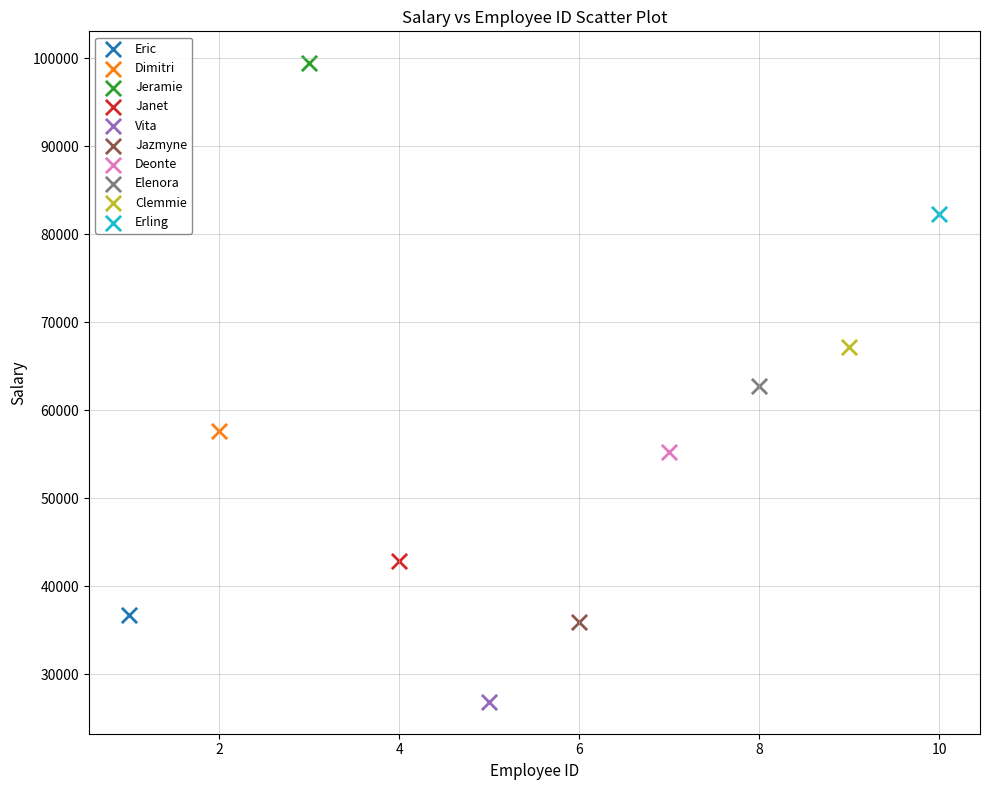

What are all the series names shown in the legend?

Eric, Dimitri, Jeramie, Janet, Vita, Jazmyne, Deonte, Elenora, Clemmie, Erling